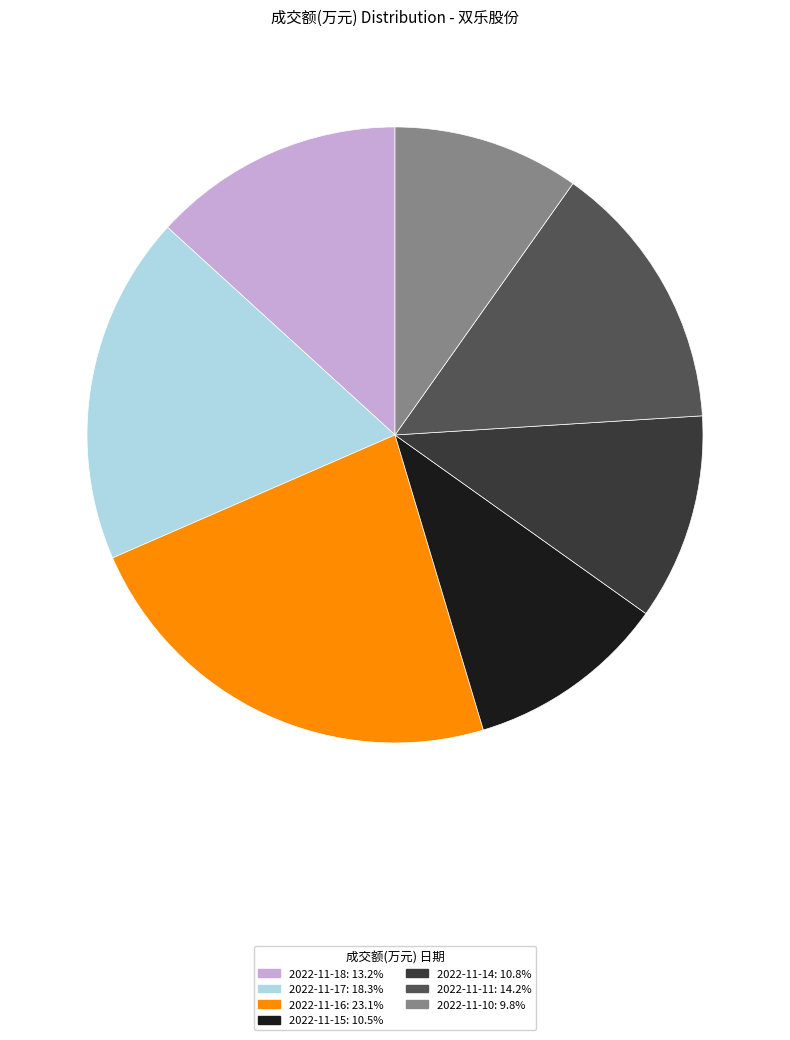

Does any single category account for the majority?

No